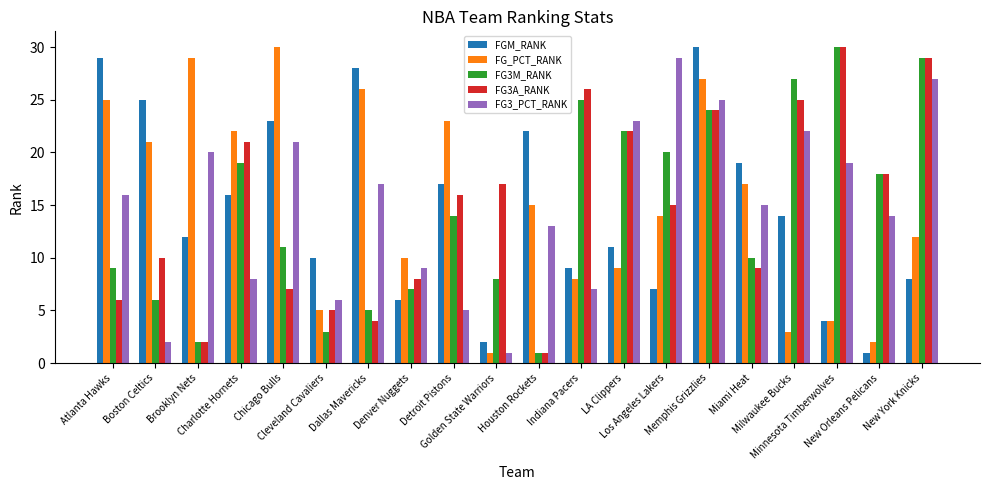

The FG_PCT_RANK series shows 4 at Minnesota Timberwolves. True or false?

True